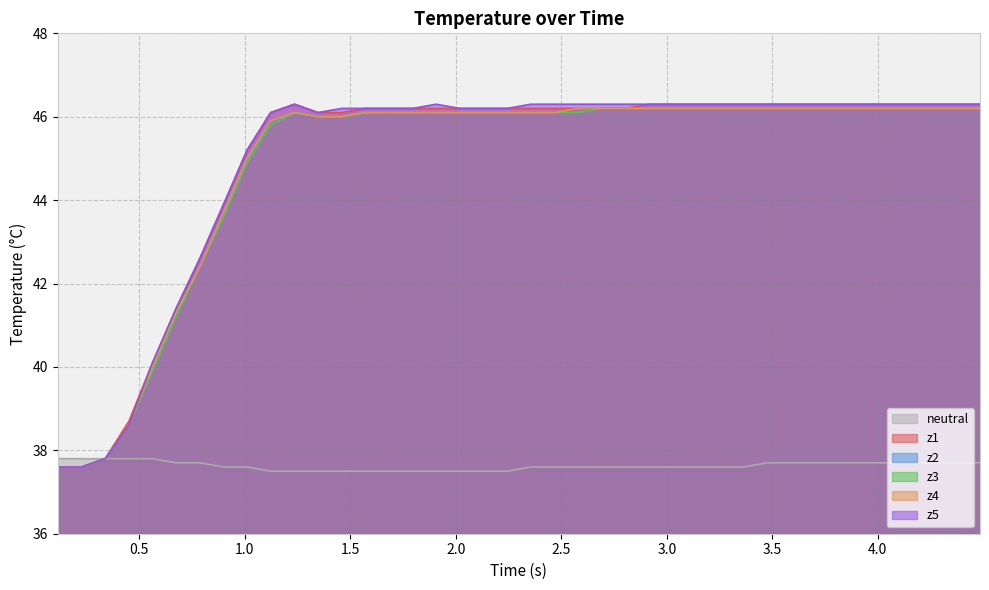

What is the minimum value shown in the chart?

37.5